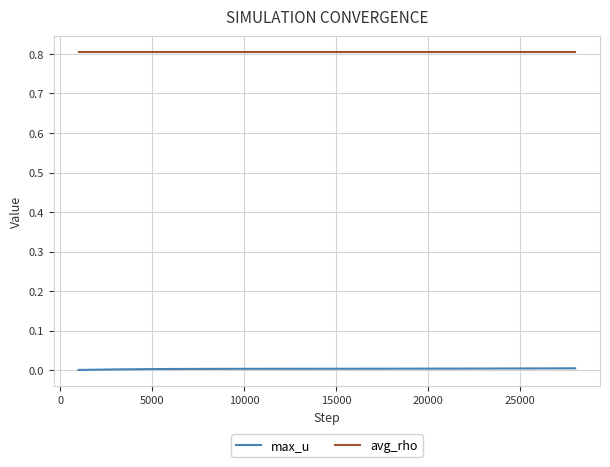

What is the greatest value displayed?

0.8